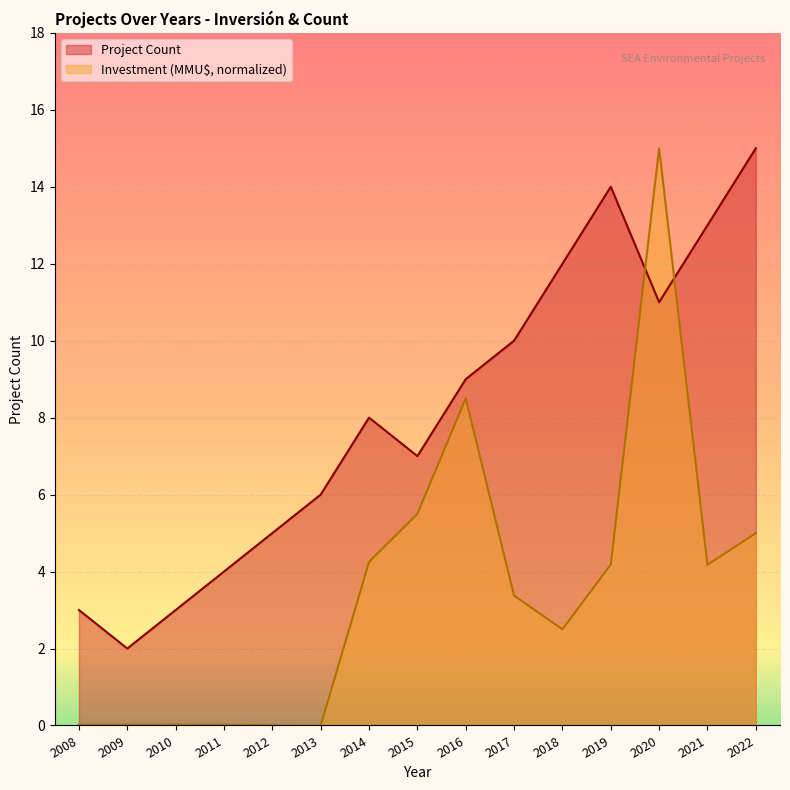

Which series changed the most between 2018 and 2022?

Project Count